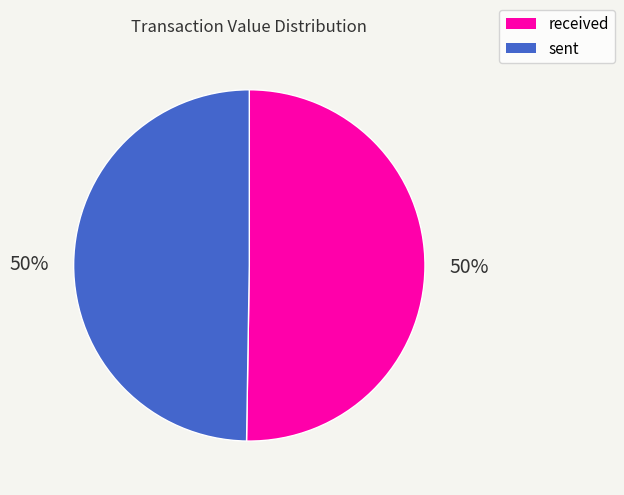

To the nearest percent, what percentage of the pie is received?

50%